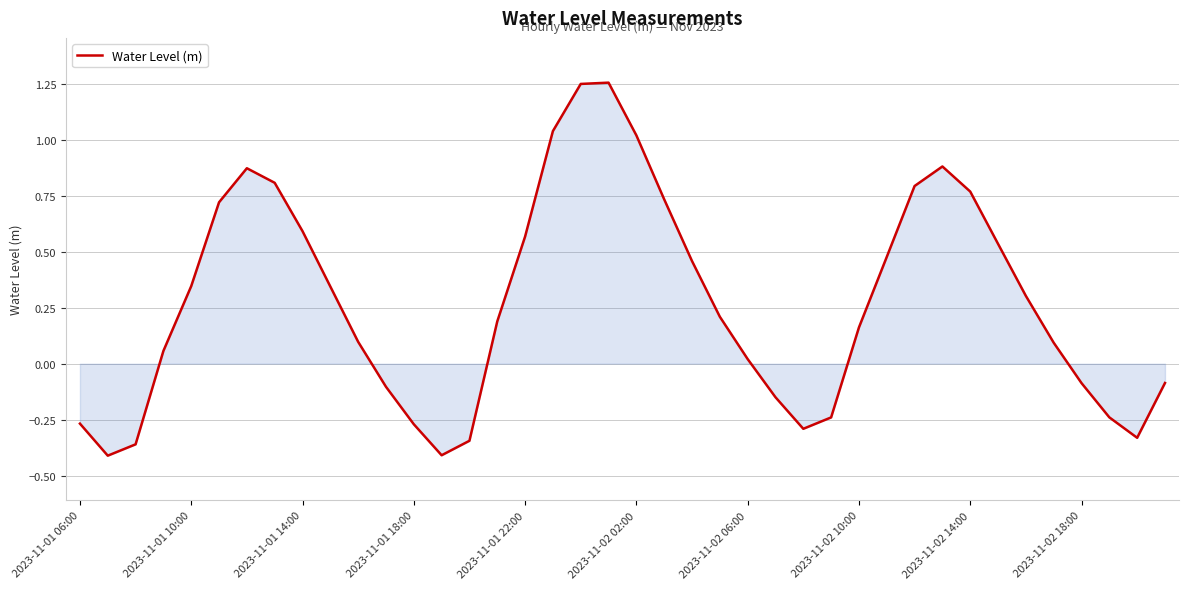

How many positive values are there?

26